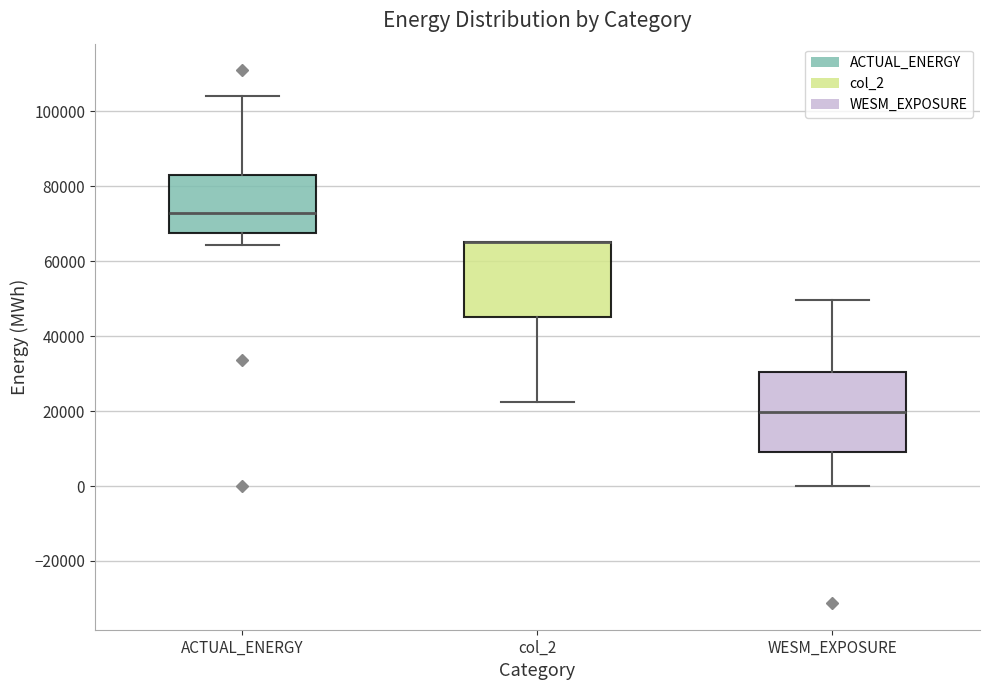

Reading left to right, transcribe this box plot: for each box, give where its median line is, the range the box spans, and where its two whiskers end, as read against the y-axis. The values are not printed on the chart, so give them approximately, as read against the axis.

ACTUAL_ENERGY: median 72000, box 68000 to 82000, whiskers 64000 to 104000
col_2: median 66000 (drawn on the box's upper edge), box 46000 to 66000, whiskers 22000 to 66000
WESM_EXPOSURE: median 20000, box 10000 to 30000, whiskers 0 to 50000